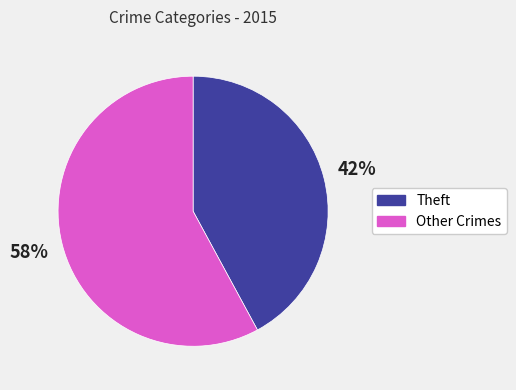

What is the largest slice in the pie chart?

Other Crimes